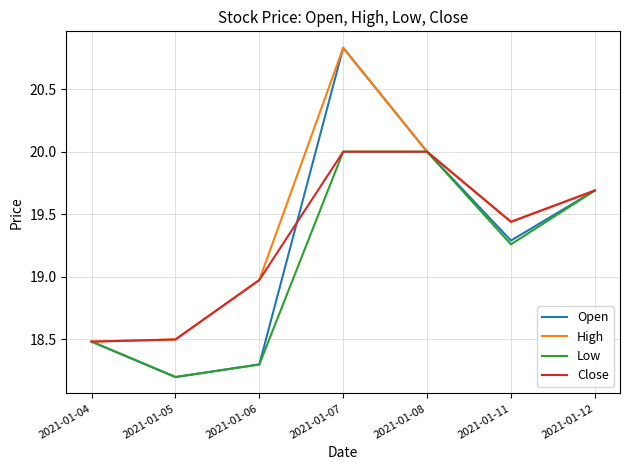

What is the total value across all series at 2021-01-04?

73.9